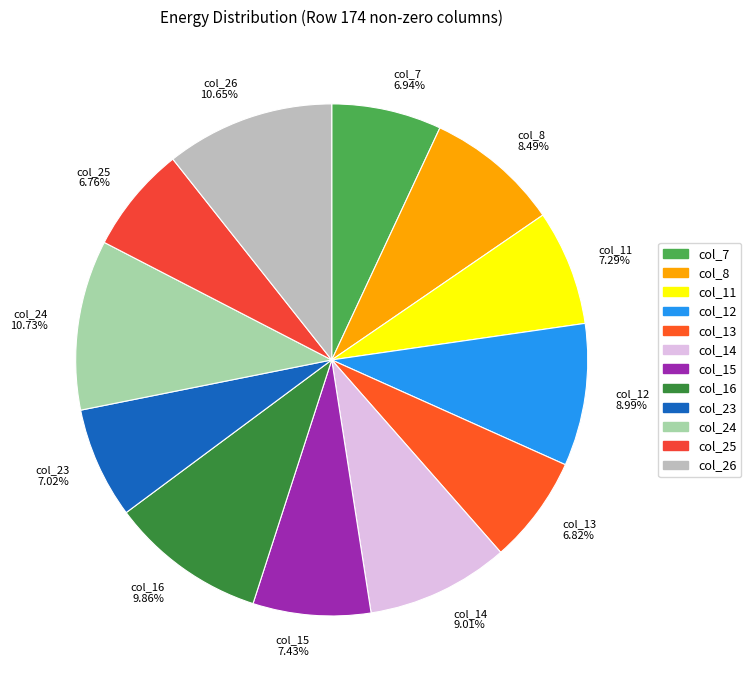

Is the sum of col_25 and col_16 greater than half?

No